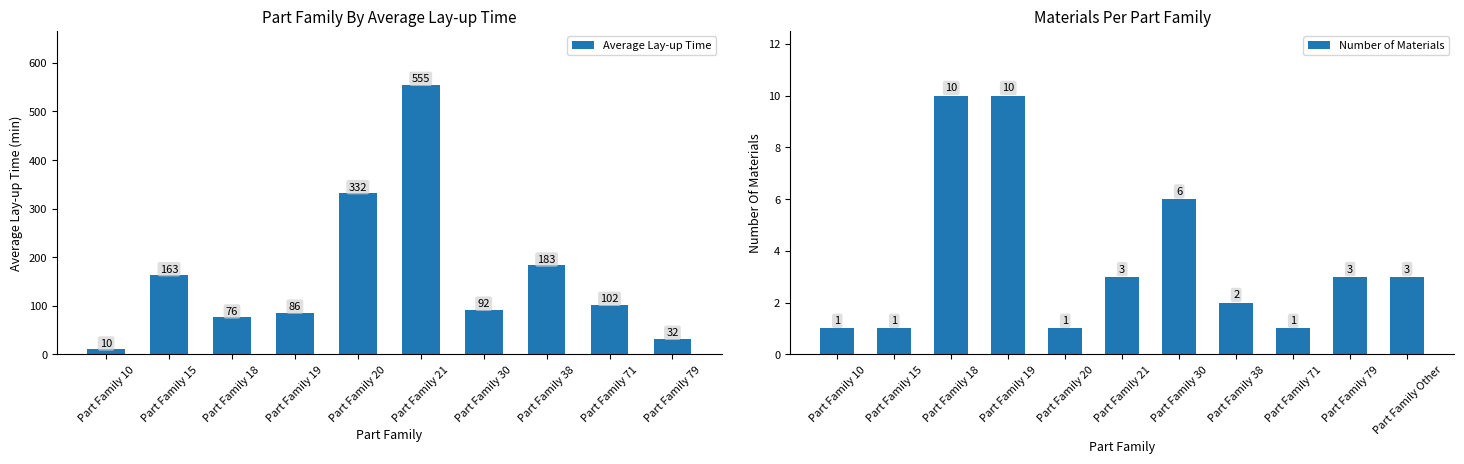

At which label does Average Lay-up Time first exceed 102?

Part Family 15